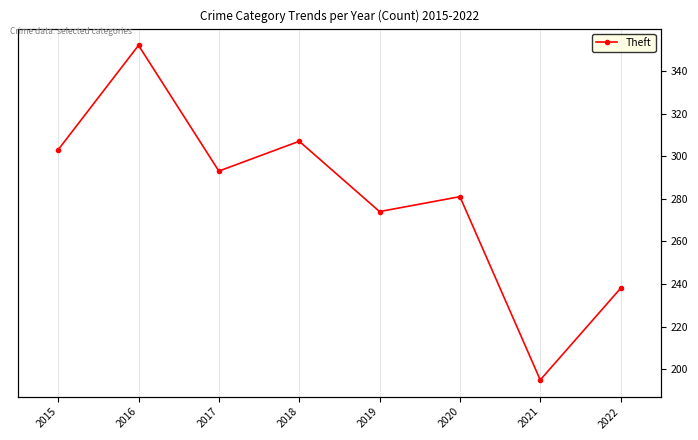

What is the sum of the values at 2020 and 2015?

584